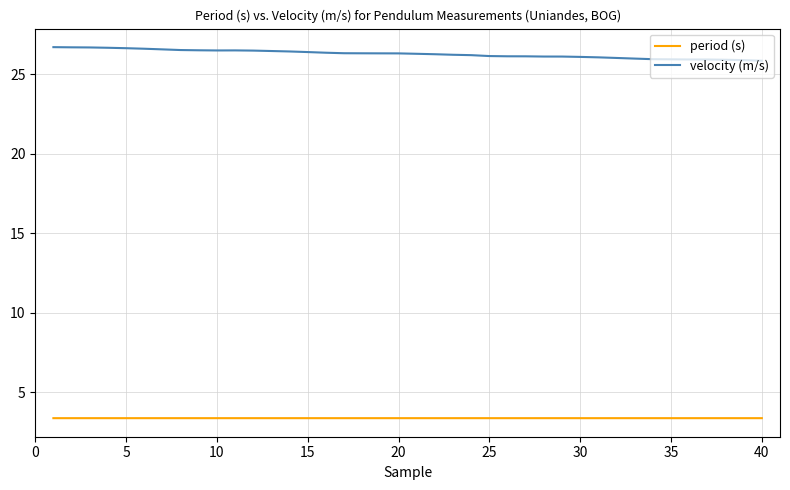

Rank the series by their maximum value, from lowest to highest.

period (s), velocity (m/s)